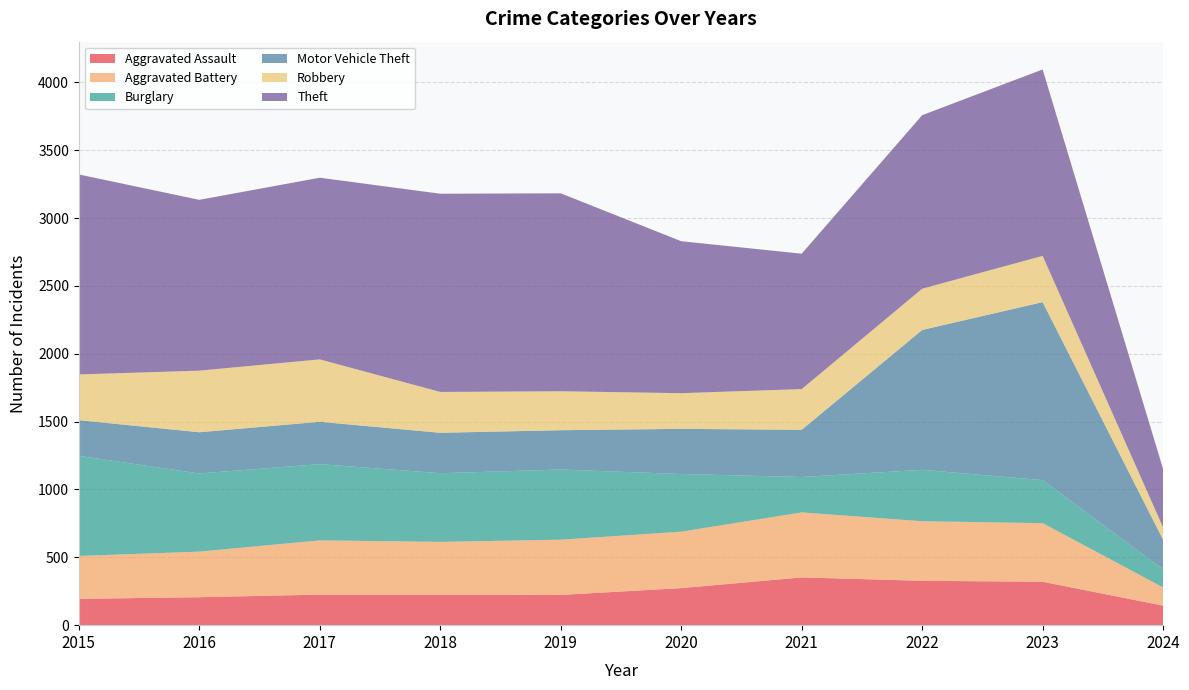

Reading left to right, list all the values displayed in this chart.

Aggravated Assault: 2015=194	2016=206	2017=225	2018=225	2019=223	2020=273	2021=352	2022=327	2023=320	2024=144
Aggravated Battery: 2015=316	2016=336	2017=400	2018=389	2019=407	2020=416	2021=479	2022=439	2023=432	2024=134
Burglary: 2015=738	2016=576	2017=562	2018=506	2019=517	2020=425	2021=261	2022=379	2023=317	2024=134
Motor Vehicle Theft: 2015=263	2016=304	2017=312	2018=298	2019=290	2020=333	2021=348	2022=1031	2023=1312	2024=217
Robbery: 2015=337	2016=454	2017=460	2018=301	2019=287	2020=263	2021=300	2022=304	2023=341	2024=91
Theft: 2015=1474	2016=1259	2017=1339	2018=1461	2019=1459	2020=1120	2021=998	2022=1279	2023=1374	2024=430